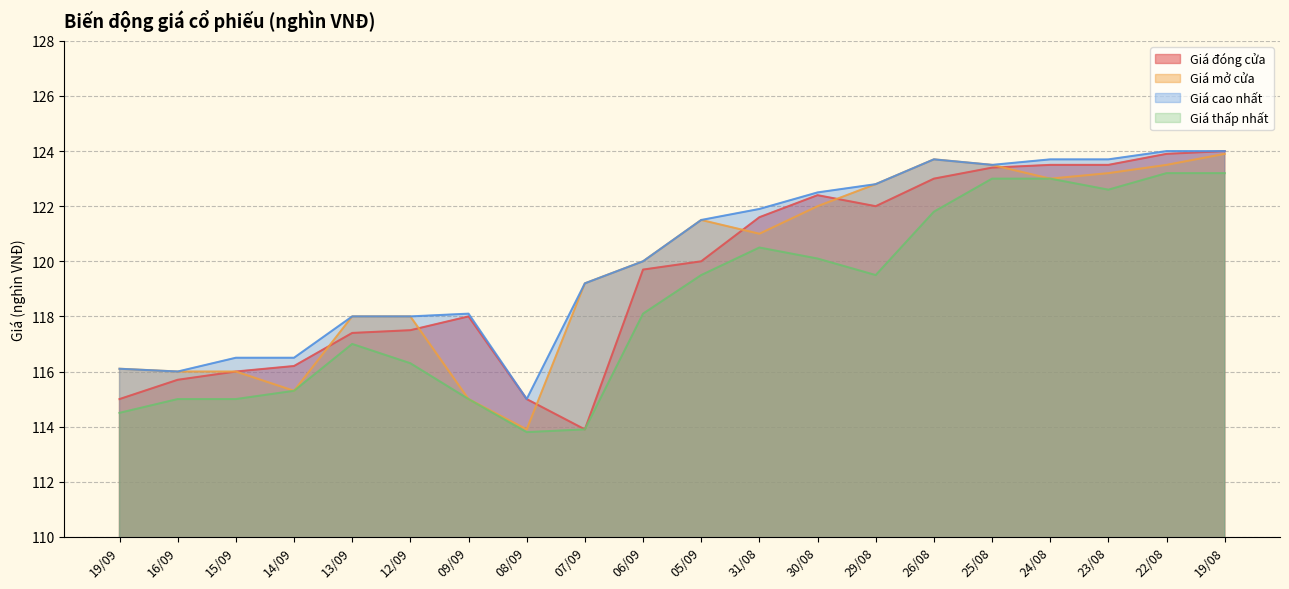

At which category is the sum across all series the highest?

19/08